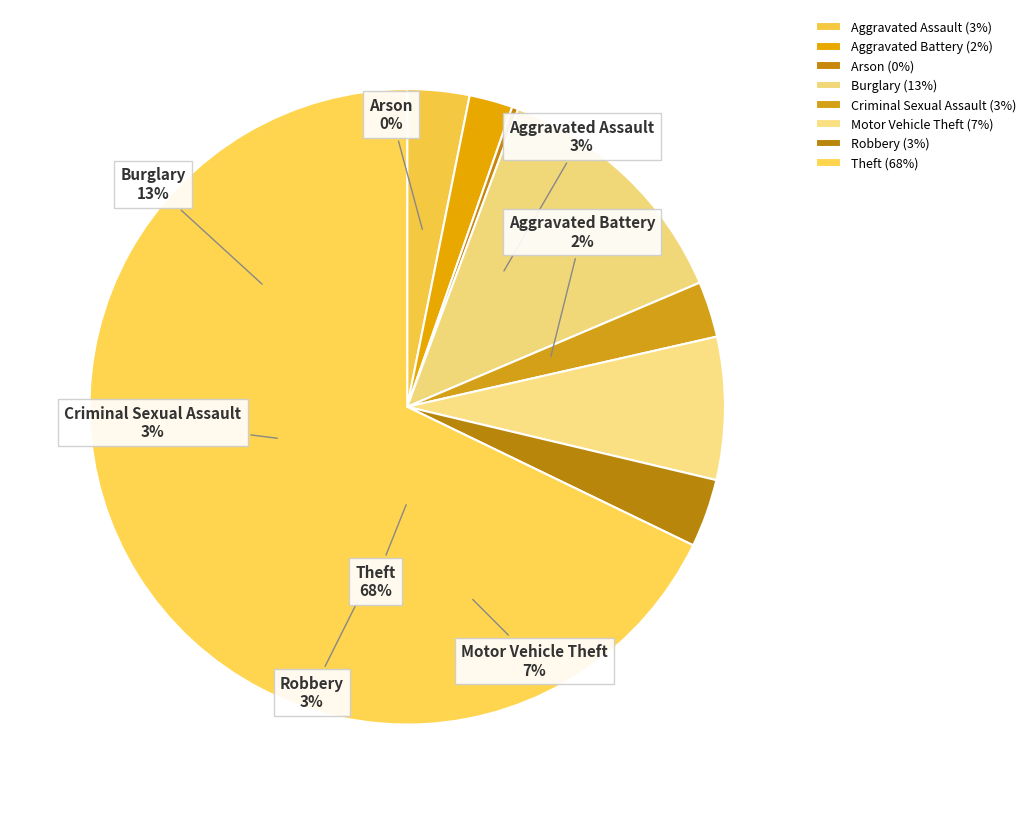

How many segments does this pie chart have?

8